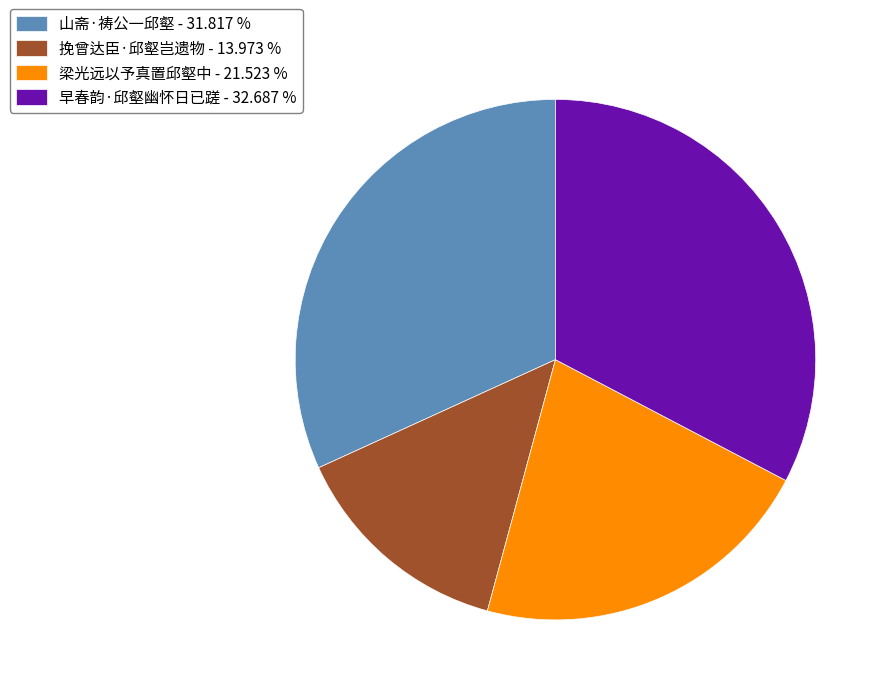

Between 早春韵·邱壑幽怀日已蹉 - 32.687 % and 梁光远以予真置邱壑中 - 21.523 %, which is larger?

早春韵·邱壑幽怀日已蹉 - 32.687 %